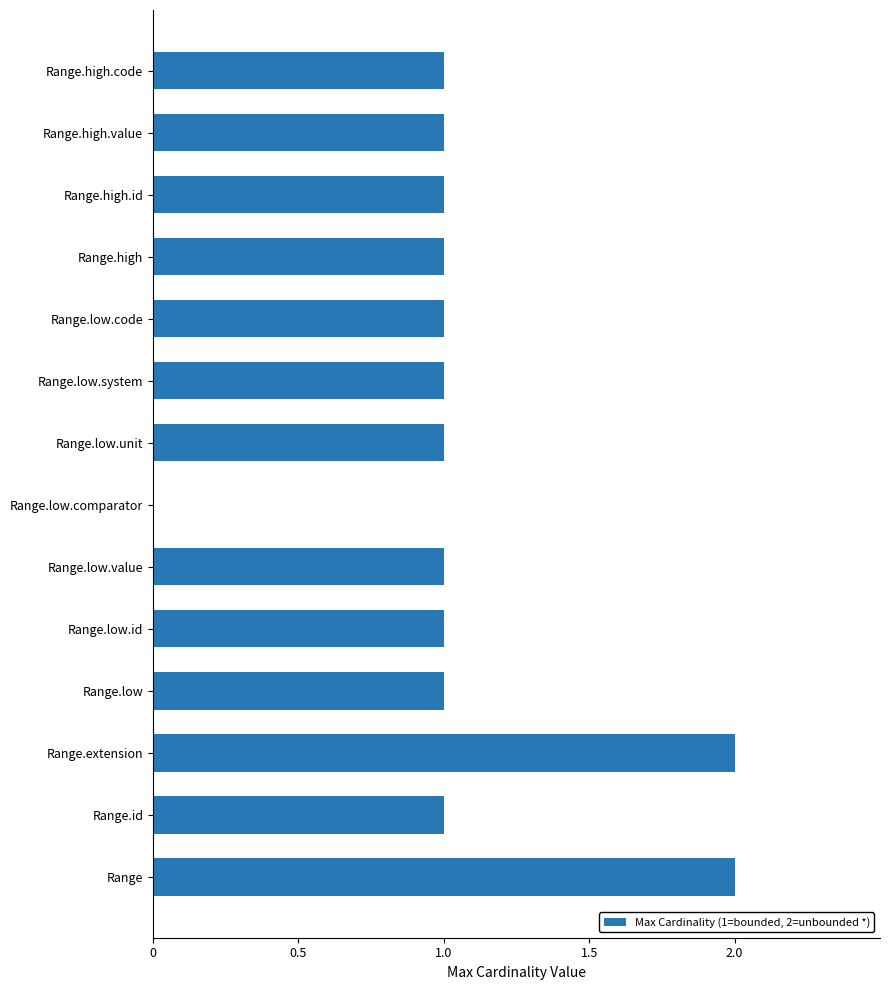

What is the sum of all values?

15